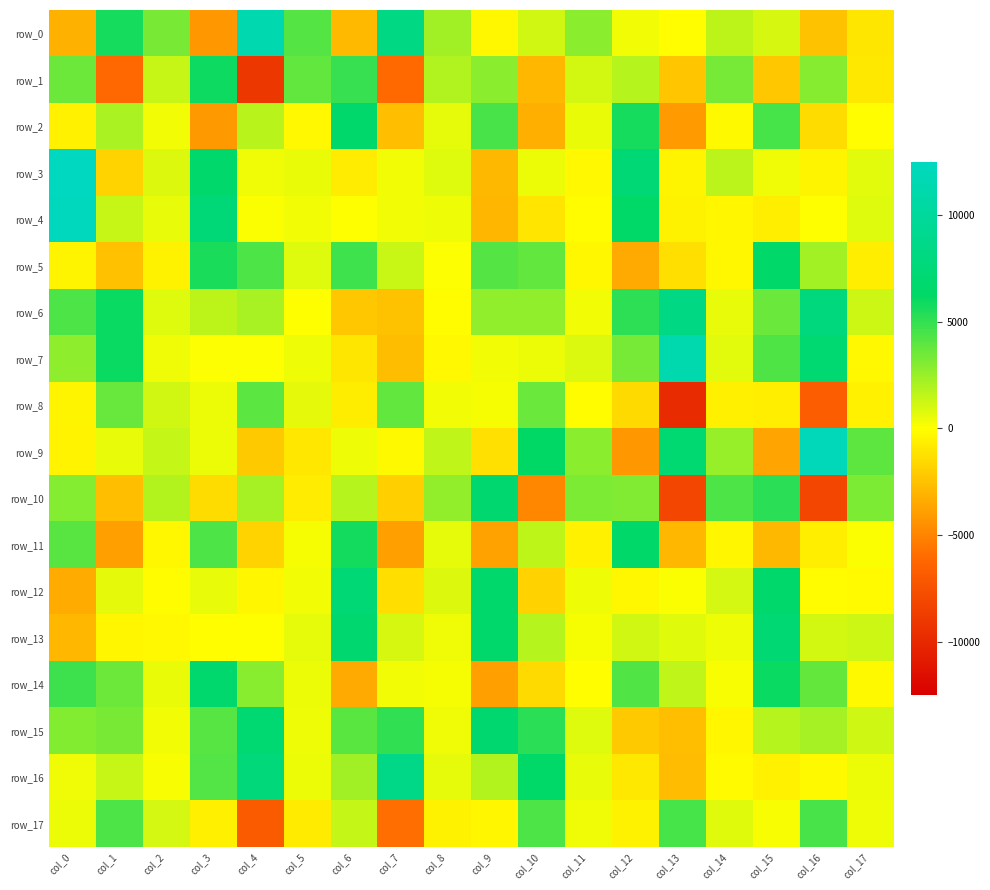

Reading left to right, list all the values displayed in this chart.

row_0: col_0=-3157.7	col_1=5705.7	col_2=3284.1	col_3=-4216.8	col_4=11394.8	col_5=4156.9	col_6=-2801.5	col_7=8326.7	col_8=2308.9	col_9=-321.6	col_10=1163.8	col_11=2835.0	col_12=303.4	col_13=-54.8	col_14=1658.4	col_15=1024.6	col_16=-2455.1	col_17=-1003.0
row_1: col_0=3593.3	col_1=-6194.1	col_2=1385.3	col_3=5953.9	col_4=-9130.1	col_5=3856.1	col_6=4907.7	col_7=-6092.6	col_8=1927.4	col_9=2839.3	col_10=-2928.9	col_11=1111.7	col_12=1776.0	col_13=-2304.6	col_14=3352.6	col_15=-2257.4	col_16=2955.5	col_17=-900.5
row_2: col_0=-581.2	col_1=2081.7	col_2=332.3	col_3=-4105.1	col_4=1722.6	col_5=-262.9	col_6=6651.8	col_7=-2620.9	col_8=592.1	col_9=4479.9	col_10=-3262.2	col_11=492.9	col_12=5674.3	col_13=-4065.5	col_14=-199.4	col_15=4496.5	col_16=-1401.9	col_17=-71.5
row_3: col_0=12545.0	col_1=-1758.6	col_2=845.4	col_3=6604.7	col_4=355.7	col_5=509.0	col_6=-780.9	col_7=323.6	col_8=826.7	col_9=-2857.5	col_10=455.0	col_11=-249.5	col_12=7396.6	col_13=-413.8	col_14=1704.1	col_15=348.5	col_16=-399.8	col_17=712.1
row_4: col_0=12432.0	col_1=1387.3	col_2=557.0	col_3=7472.5	col_4=110.8	col_5=301.7	col_6=16.7	col_7=317.5	col_8=403.1	col_9=-2961.3	col_10=-1027.0	col_11=-99.2	col_12=6382.5	col_13=-523.6	col_14=-350.4	col_15=-655.4	col_16=-5.8	col_17=782.3
row_5: col_0=-418.7	col_1=-2508.5	col_2=-512.0	col_3=5599.6	col_4=4393.1	col_5=826.0	col_6=4707.9	col_7=1362.4	col_8=85.6	col_9=4151.2	col_10=3831.2	col_11=-335.0	col_12=-3459.1	col_13=-1284.4	col_14=-306.7	col_15=6524.1	col_16=2262.7	col_17=-668.8
row_6: col_0=4365.0	col_1=6030.0	col_2=821.2	col_3=1636.8	col_4=2101.6	col_5=-26.6	col_6=-2280.3	col_7=-2447.5	col_8=-128.8	col_9=2707.6	col_10=2690.4	col_11=330.0	col_12=5153.1	col_13=8314.9	col_14=558.3	col_15=3619.5	col_16=7888.2	col_17=1252.5
row_7: col_0=2759.2	col_1=6024.0	col_2=379.2	col_3=67.6	col_4=81.6	col_5=429.8	col_6=-1002.8	col_7=-2650.8	col_8=-284.4	col_9=305.0	col_10=486.9	col_11=888.7	col_12=3354.5	col_13=11306.1	col_14=727.6	col_15=4335.3	col_16=7042.9	col_17=-267.4
row_8: col_0=-431.7	col_1=3686.8	col_2=1148.4	col_3=466.9	col_4=3977.1	col_5=676.8	col_6=-731.3	col_7=3827.3	col_8=300.0	col_9=243.6	col_10=3645.2	col_11=-122.3	col_12=-1498.3	col_13=-9823.7	col_14=-623.8	col_15=-636.3	col_16=-6739.7	col_17=-538.9
row_9: col_0=-458.3	col_1=540.3	col_2=1454.0	col_3=475.9	col_4=-2193.6	col_5=-939.7	col_6=425.9	col_7=-228.8	col_8=1517.3	col_9=-1269.5	col_10=6232.9	col_11=2867.3	col_12=-4217.6	col_13=7051.9	col_14=2587.7	col_15=-3702.3	col_16=12103.7	col_17=3940.0
row_10: col_0=2986.6	col_1=-2589.8	col_2=1892.3	col_3=-1410.5	col_4=2176.0	col_5=-737.3	col_6=1776.1	col_7=-1945.6	col_8=2672.0	col_9=6925.5	col_10=-4847.7	col_11=3198.2	col_12=3092.2	col_13=-8156.1	col_14=4387.0	col_15=5193.2	col_16=-8176.5	col_17=3178.1
row_11: col_0=4100.0	col_1=-3877.2	col_2=-316.2	col_3=4372.9	col_4=-1791.4	col_5=196.2	col_6=5809.5	col_7=-3896.6	col_8=596.4	col_9=-3764.0	col_10=1603.0	col_11=-578.9	col_12=6570.5	col_13=-2889.1	col_14=-366.9	col_15=-2835.8	col_16=-657.5	col_17=140.0
row_12: col_0=-3404.0	col_1=676.7	col_2=-135.6	col_3=566.0	col_4=-347.3	col_5=325.0	col_6=7330.0	col_7=-1366.1	col_8=833.4	col_9=6609.0	col_10=-1825.3	col_11=398.2	col_12=-300.5	col_13=106.2	col_14=1047.0	col_15=6668.5	col_16=-122.6	col_17=-164.9
row_13: col_0=-2905.3	col_1=-379.7	col_2=-263.1	col_3=-49.9	col_4=-43.0	col_5=601.8	col_6=6903.5	col_7=1004.1	col_8=349.8	col_9=6714.8	col_10=1797.8	col_11=210.8	col_12=1149.9	col_13=757.8	col_14=398.8	col_15=7206.3	col_16=1098.3	col_17=1234.4
row_14: col_0=4780.7	col_1=3569.3	col_2=531.0	col_3=6757.4	col_4=2899.5	col_5=468.0	col_6=-3423.2	col_7=300.5	col_8=234.6	col_9=-3815.8	col_10=-1478.6	col_11=-70.7	col_12=4287.7	col_13=1553.9	col_14=147.1	col_15=6035.1	col_16=3771.3	col_17=-209.9
row_15: col_0=3061.8	col_1=3282.5	col_2=312.3	col_3=4129.9	col_4=7024.6	col_5=438.6	col_6=4050.0	col_7=5064.6	col_8=346.2	col_9=6913.4	col_10=5185.3	col_11=812.5	col_12=-2169.3	col_13=-2636.3	col_14=-383.1	col_15=1767.4	col_16=2171.6	col_17=1174.3
row_16: col_0=380.3	col_1=1385.7	col_2=191.8	col_3=4203.6	col_4=7626.9	col_5=443.8	col_6=2308.1	col_7=8612.3	col_8=603.5	col_9=1862.3	col_10=6431.2	col_11=585.8	col_12=-920.5	col_13=-2705.2	col_14=-190.6	col_15=-585.3	col_16=-201.9	col_17=485.3
row_17: col_0=474.0	col_1=4369.2	col_2=1043.4	col_3=-614.9	col_4=-6948.6	col_5=-798.0	col_6=1445.2	col_7=-5875.5	col_8=-533.3	col_9=-370.7	col_10=4355.5	col_11=360.4	col_12=-508.8	col_13=4504.6	col_14=744.0	col_15=168.0	col_16=4473.5	col_17=401.3